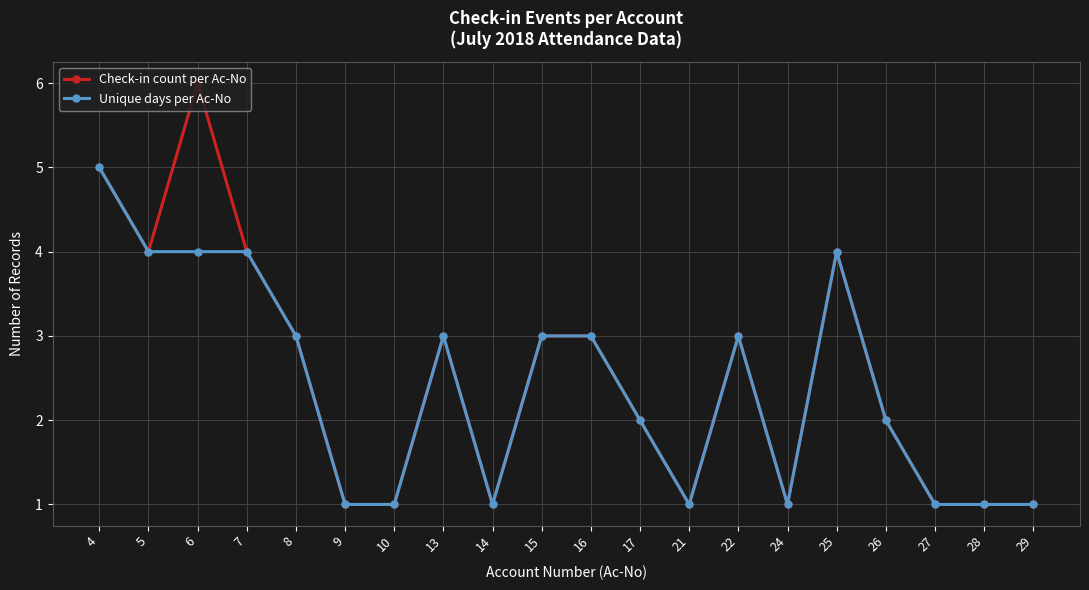

Rank the series at 6 from lowest to highest value.

Unique days per Ac-No, Check-in count per Ac-No